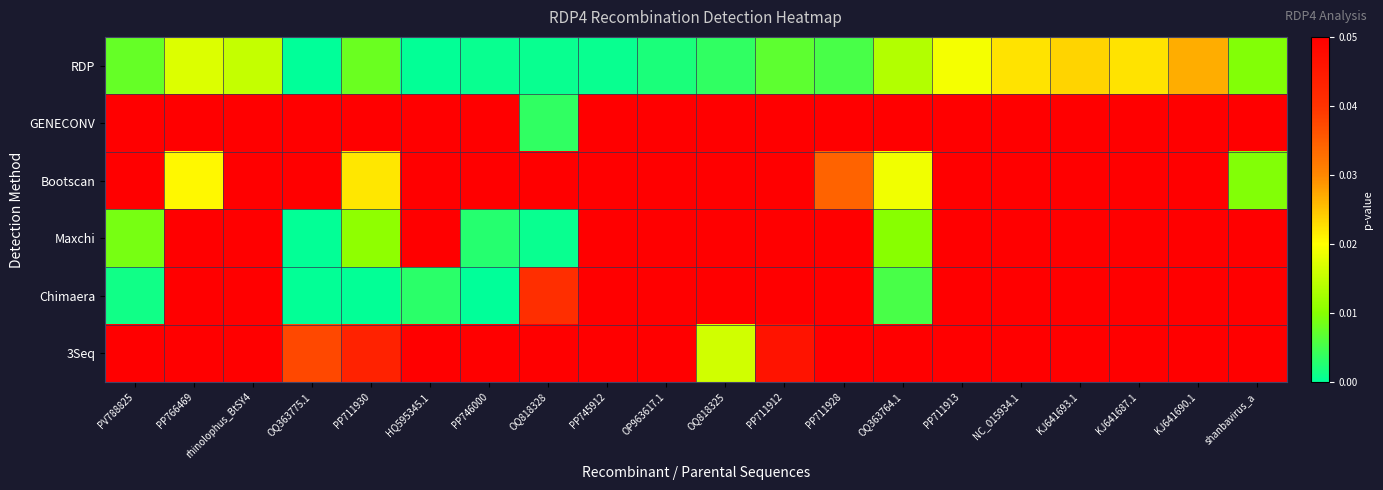

Which series has the largest total across all categories?

GENECONV